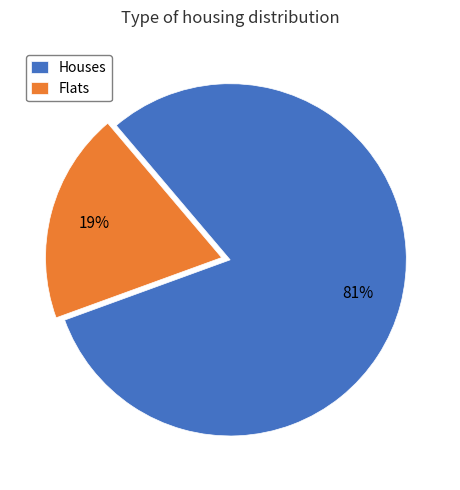

Between Flats and Houses, which is larger?

Houses